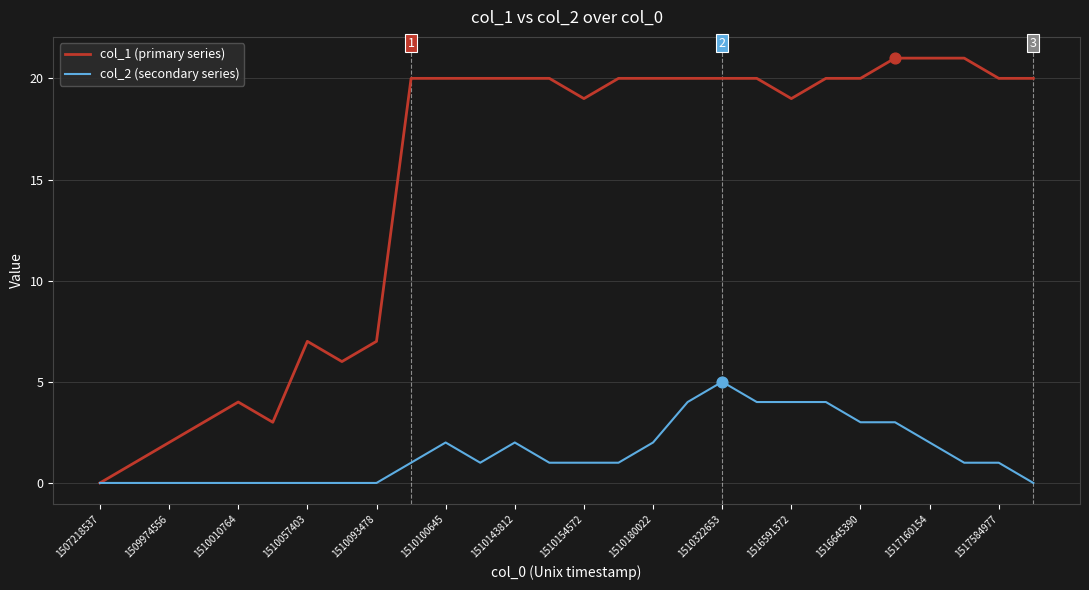

Which series has the largest range (max minus min)?

col_1 (primary series)